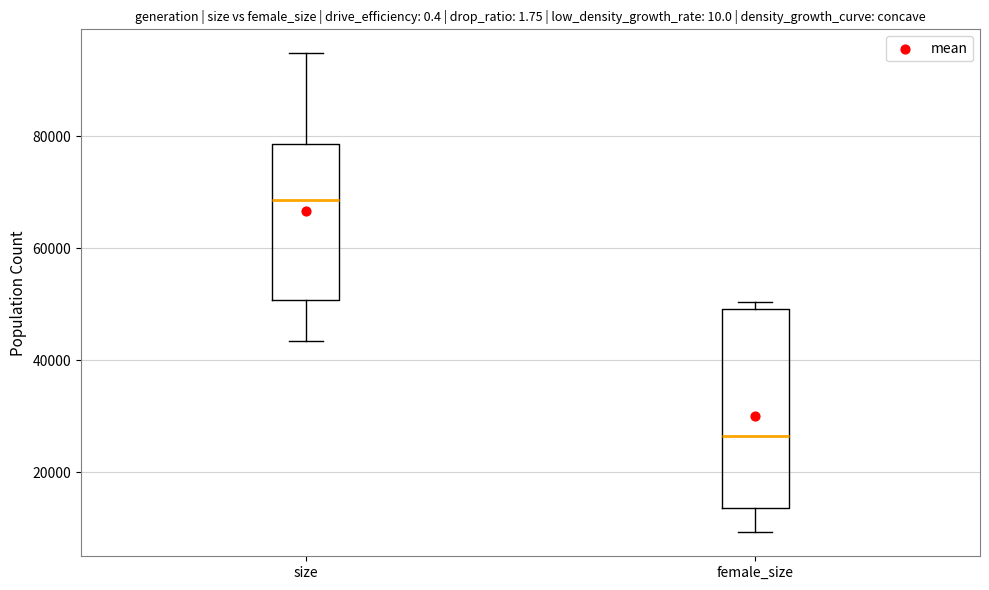

Reading left to right, transcribe this box plot: for each box, give where its median line is, the range the box spans, and where its two whiskers end, as read against the y-axis. The values are not printed on the chart, so give them approximately, as read against the axis.

size: median 68000, box 50000 to 78000, whiskers 44000 to 94000
female_size: median 26000, box 14000 to 50000, whiskers 10000 to 50000 (just above the box's upper edge)